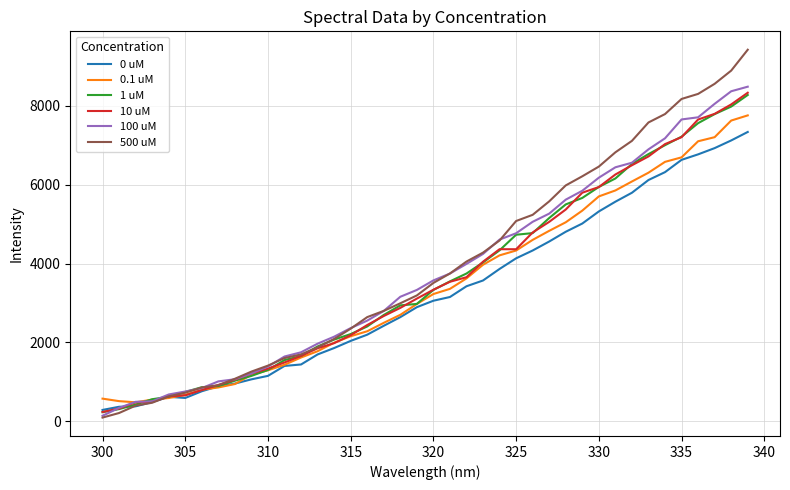

What is the difference between the maximum and minimum values in the 100 uM series?

8346.5